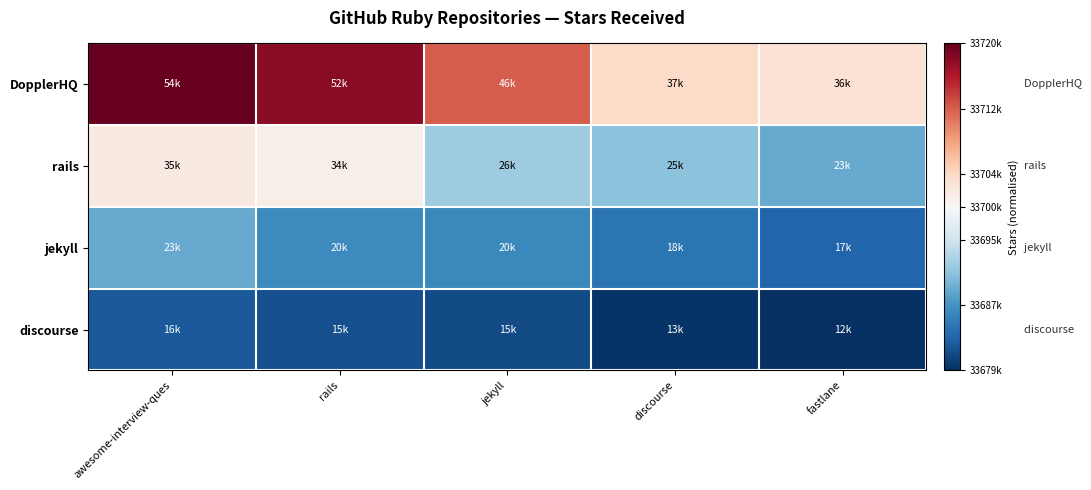

Rank the series at rails from highest to lowest value.

DopplerHQ, rails, jekyll, discourse